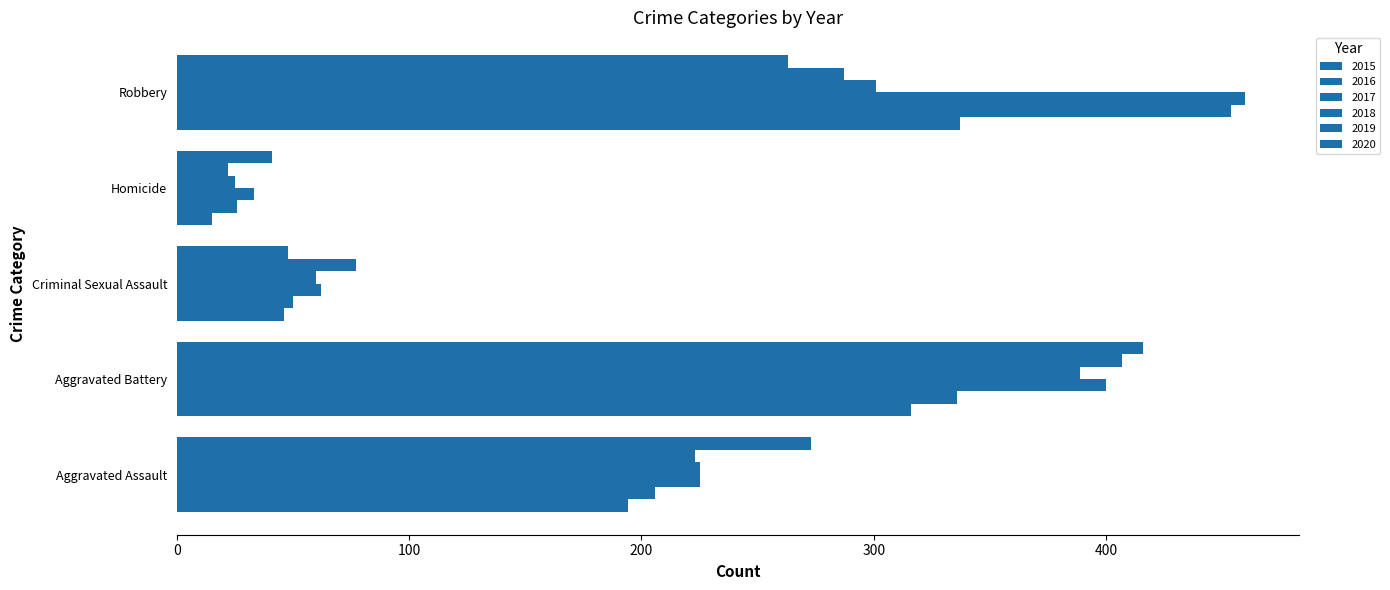

Count the number of categories in the chart.

5